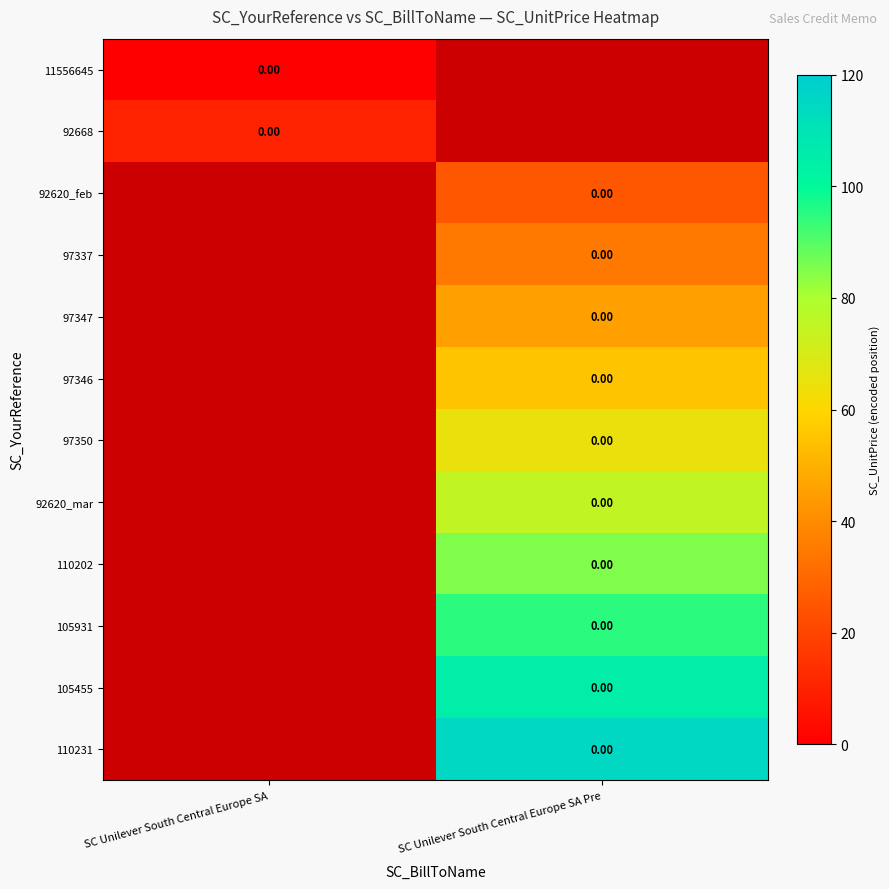

At SC Unilever South Central Europe SA, list the series in order from largest to smallest.

92668, 11556645, 92620_feb, 97337, 97347, 97346, 97350, 92620_mar, 110202, 105931, 105455, 110231